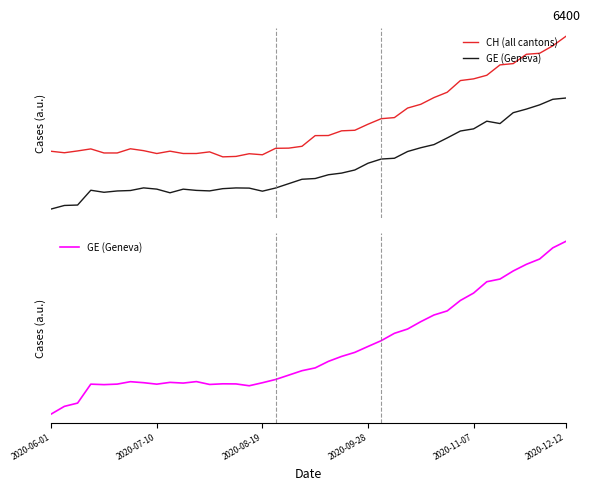

True or false: GE (Geneva) has more than 2 points higher than both neighbors.

True